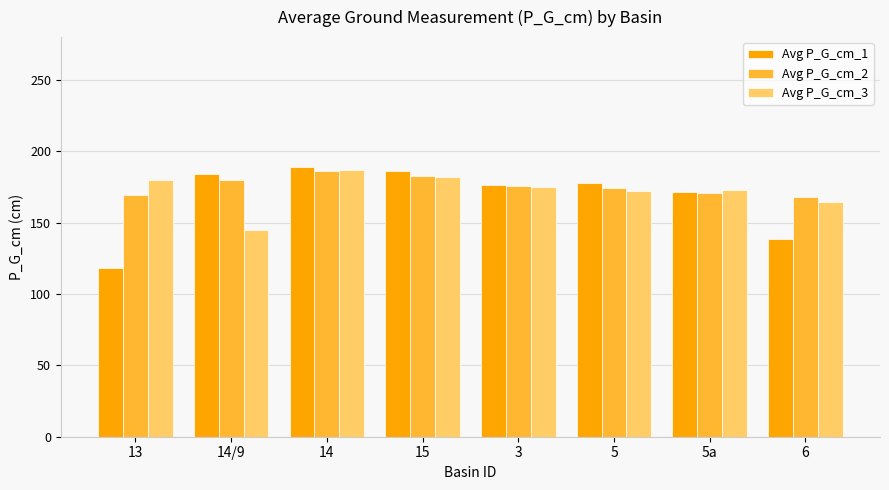

How many values in the Avg P_G_cm_2 series are below 176?

4